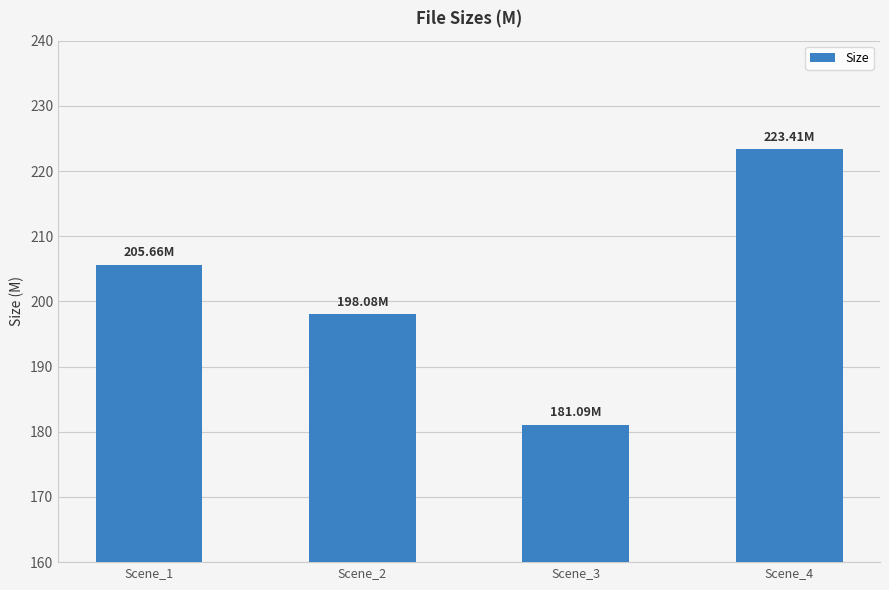

Reading right to left, transcribe all the data shown in this chart.

Scene_4=223.4	Scene_3=181.1	Scene_2=198.1	Scene_1=205.7